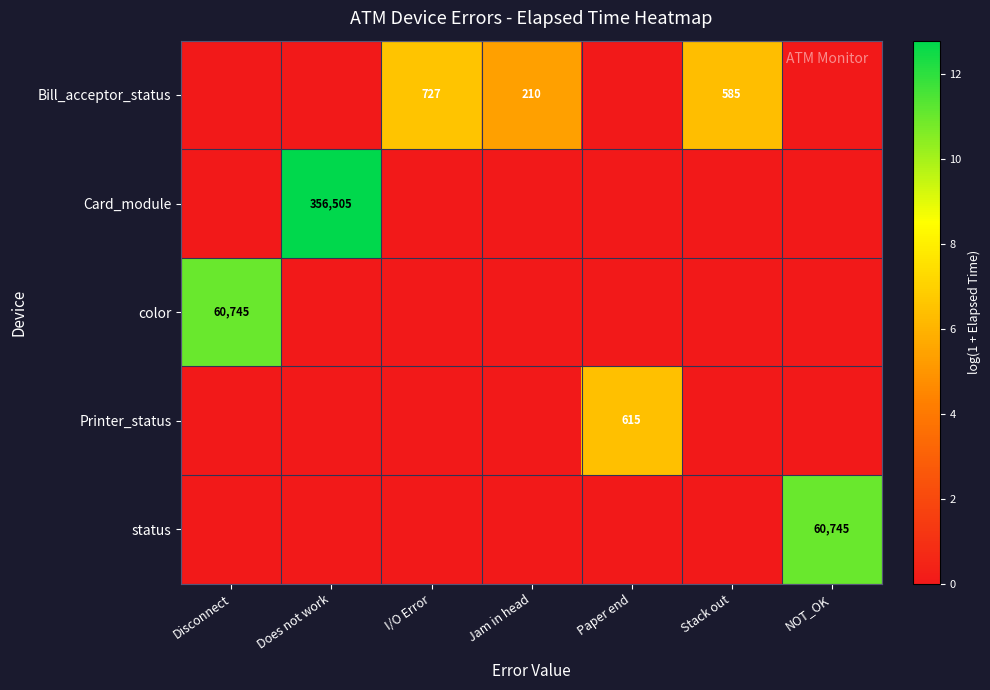

What is the greatest value displayed?

12.8